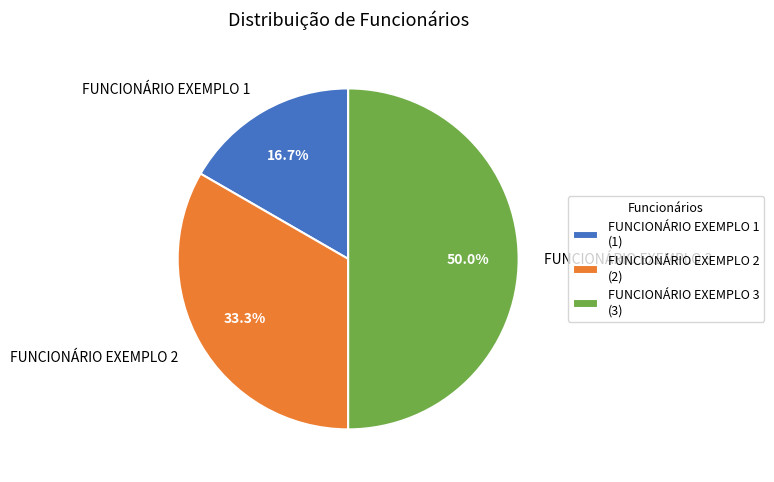

Which category has the biggest portion of the pie?

FUNCIONÁRIO EXEMPLO 3